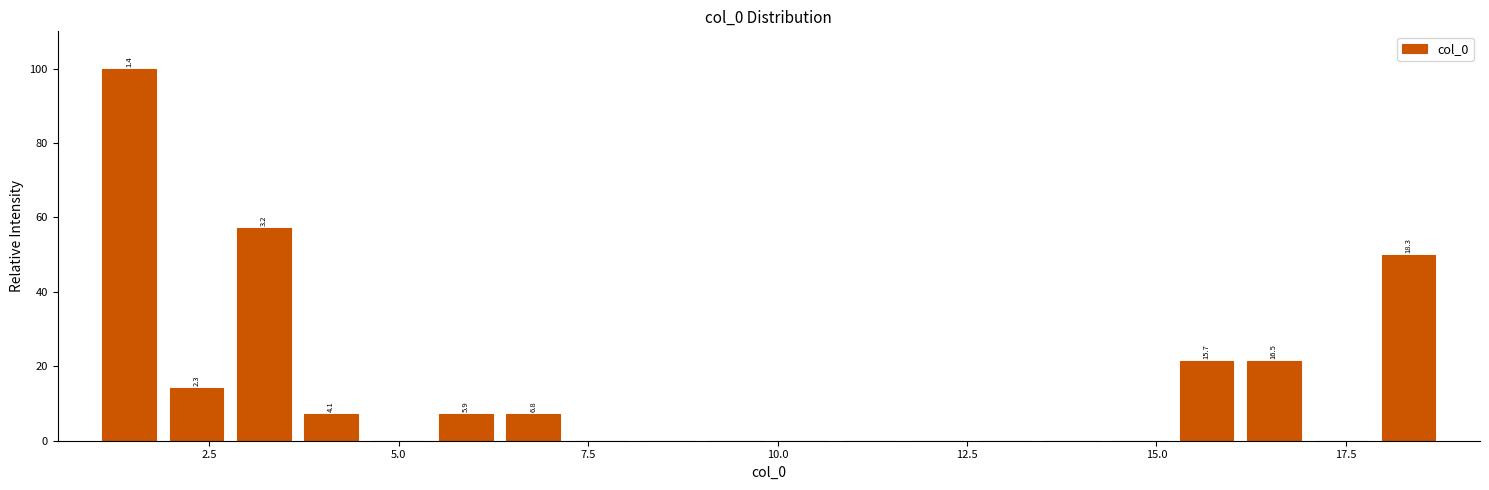

Around what value on the x-axis is the tallest bar? Give the approximate position of its centre, as read against the axis.

1.5